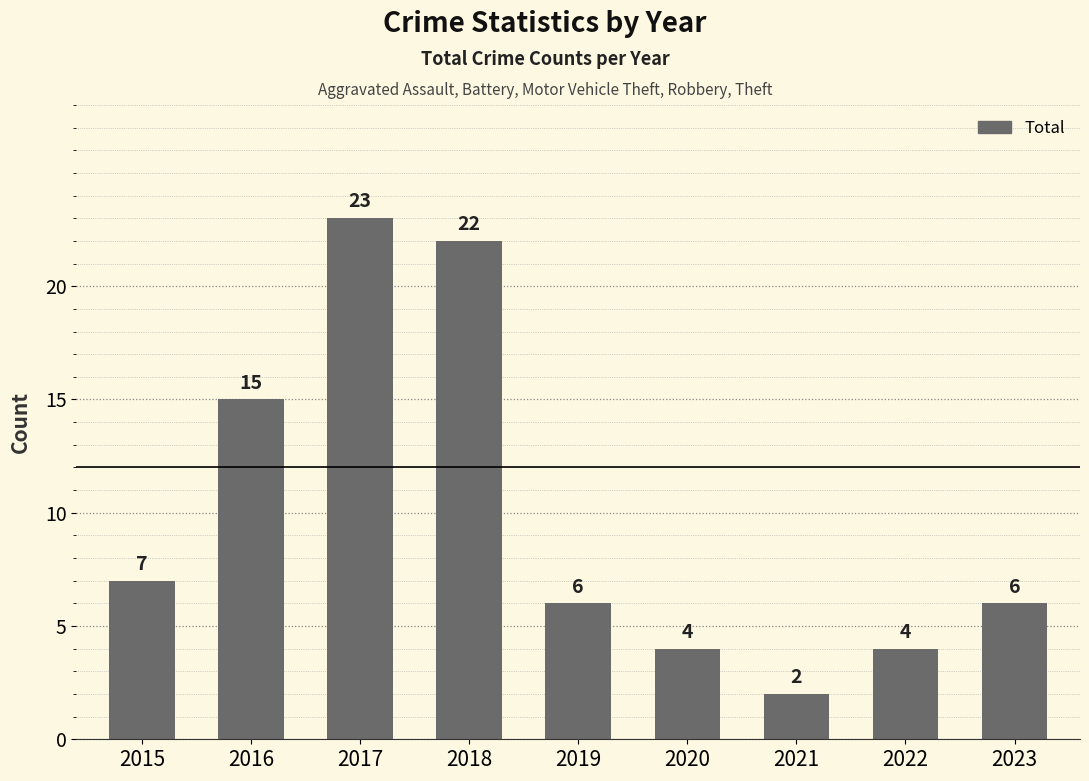

What is the average value?

10